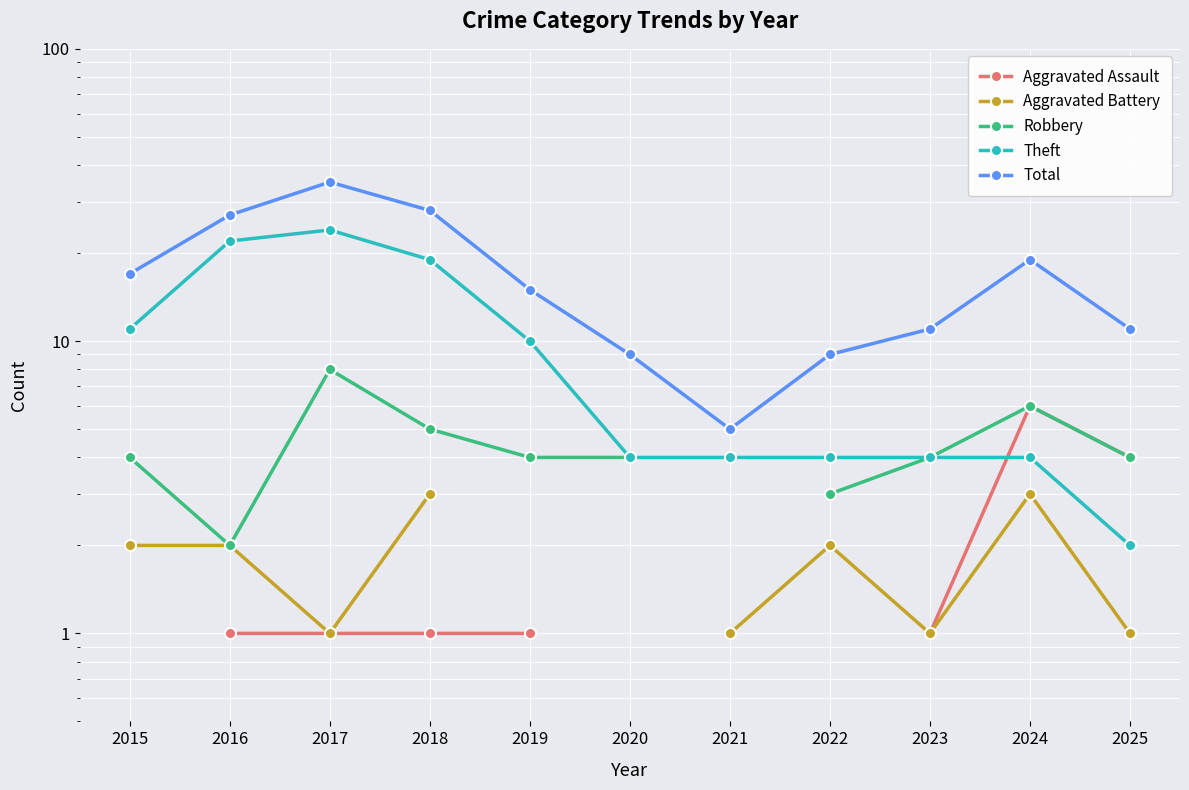

Count the number of categories in the chart.

11